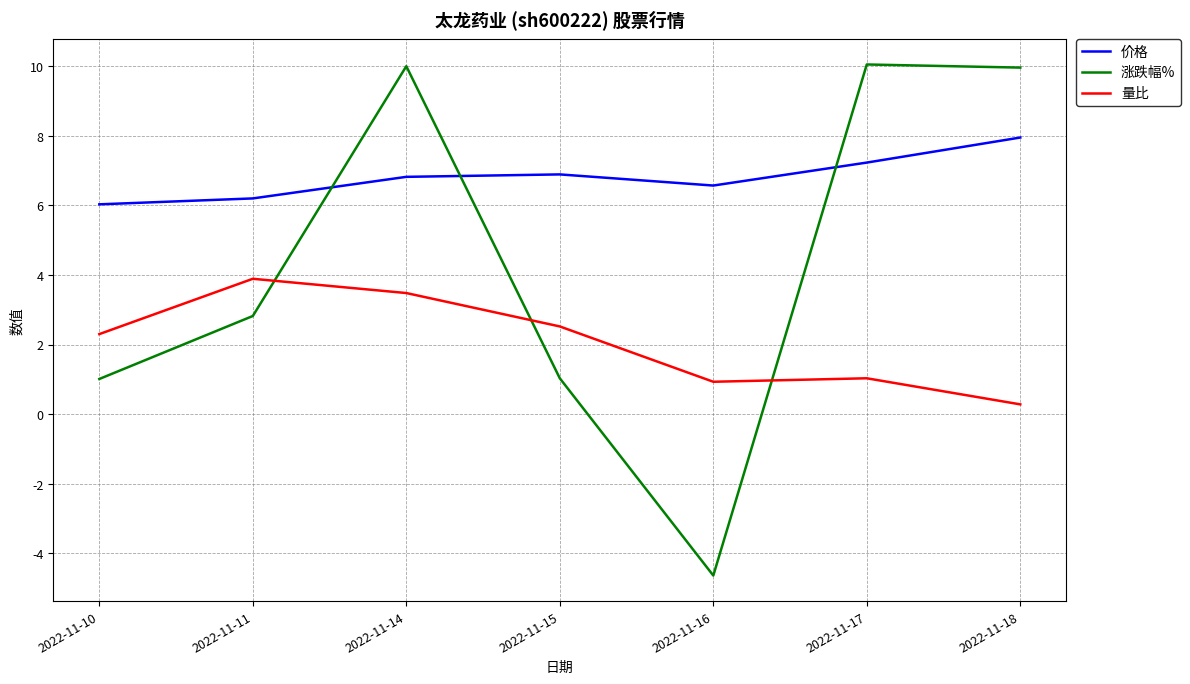

In 涨跌幅%, how many points are lower than both neighbors (excluding endpoints)?

1